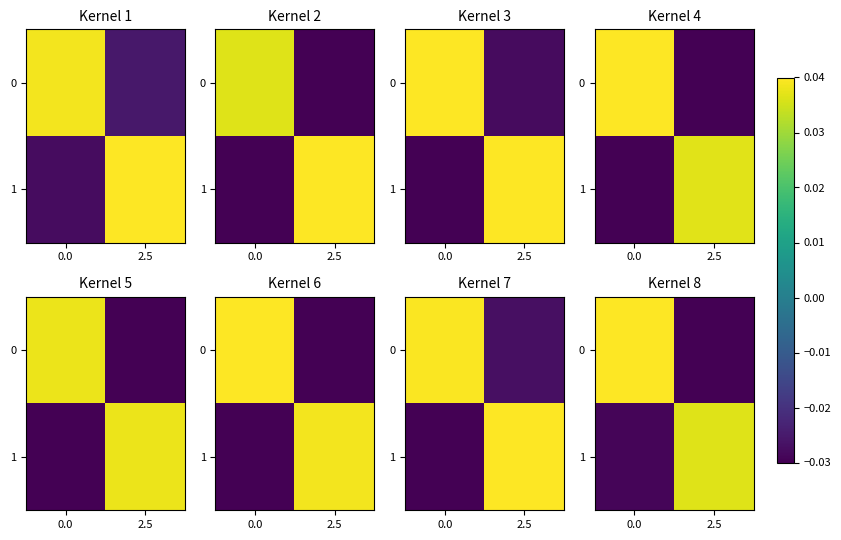

How many 0 values are between 0 and 1?

1